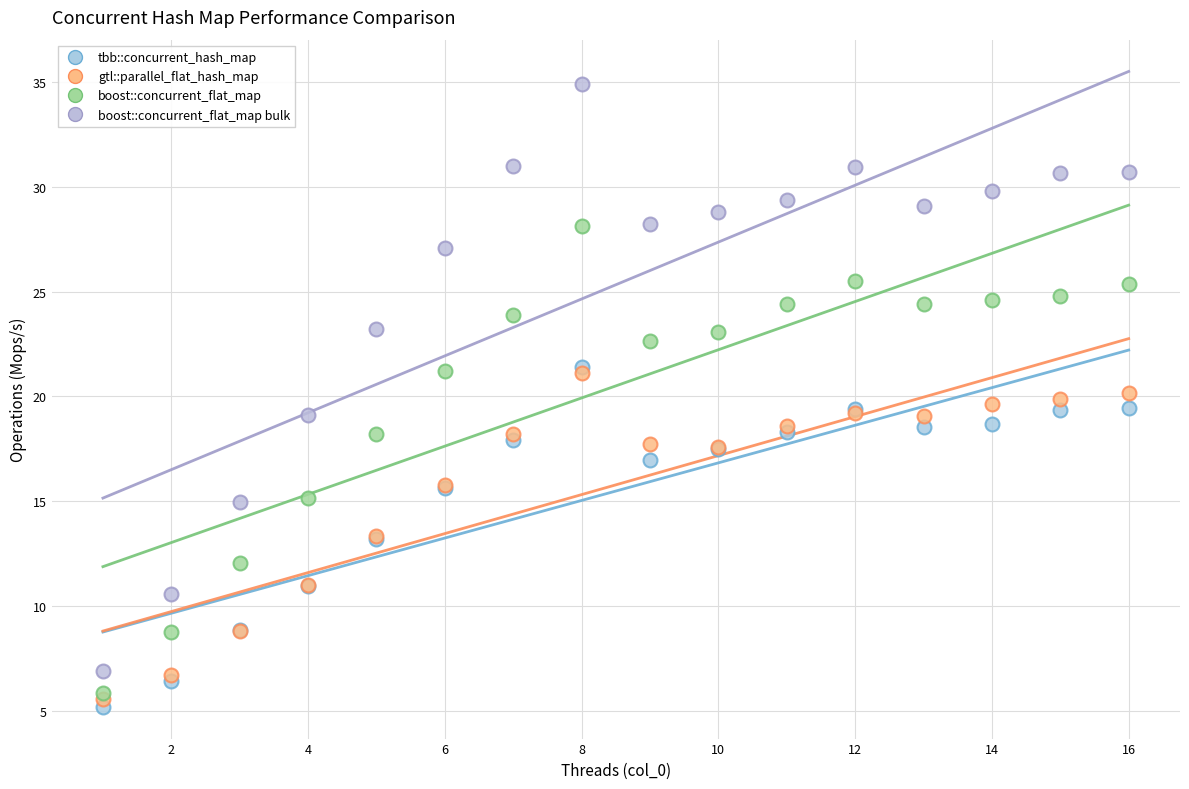

Which series reaches the maximum Y coordinate?

boost::concurrent_flat_map bulk